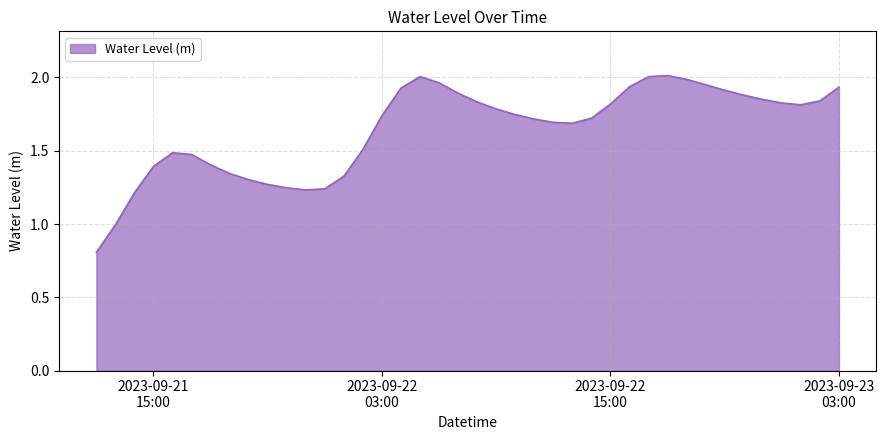

What is the minimum value shown in the chart?

0.8